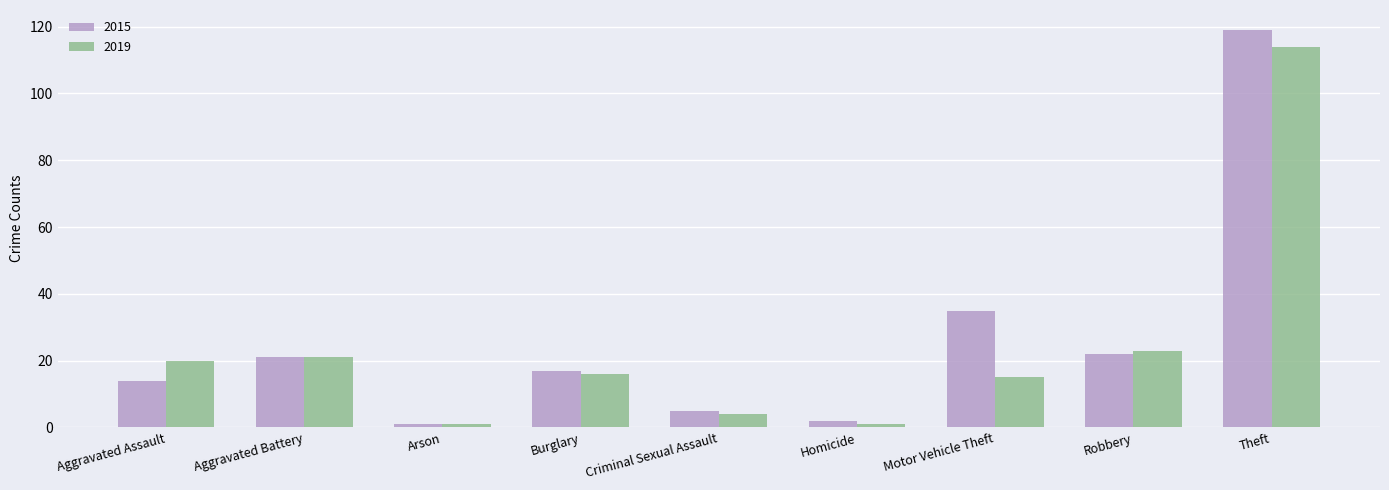

At which label does 2015 reach its peak?

Theft